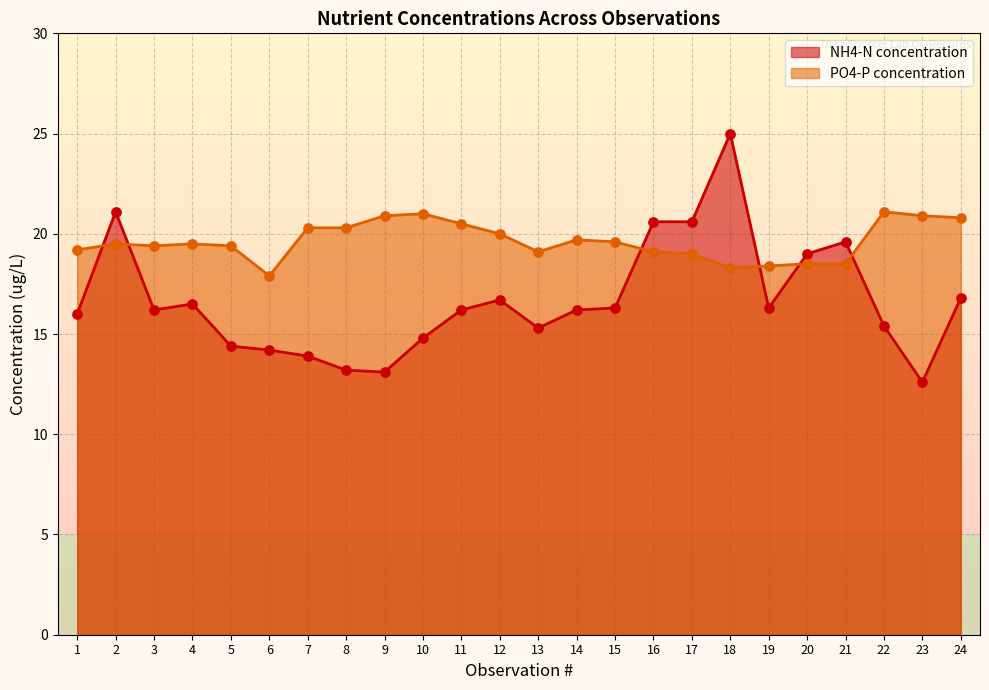

What are all the series names shown in the legend?

NH4-N concentration, PO4-P concentration